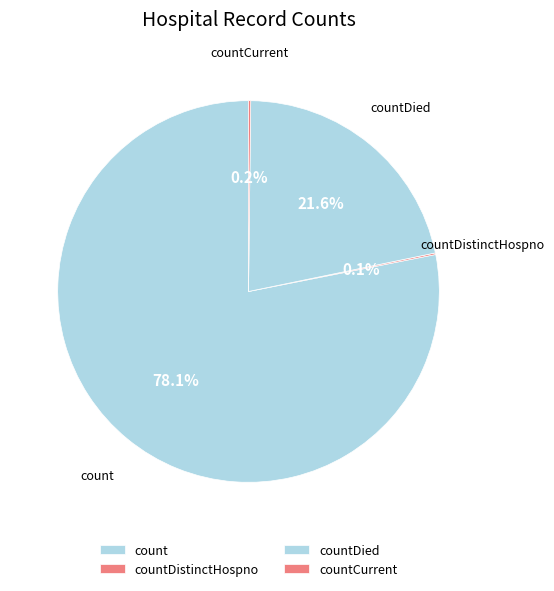

To the nearest percent, what is the difference between the largest and smallest slice percentages?

78%